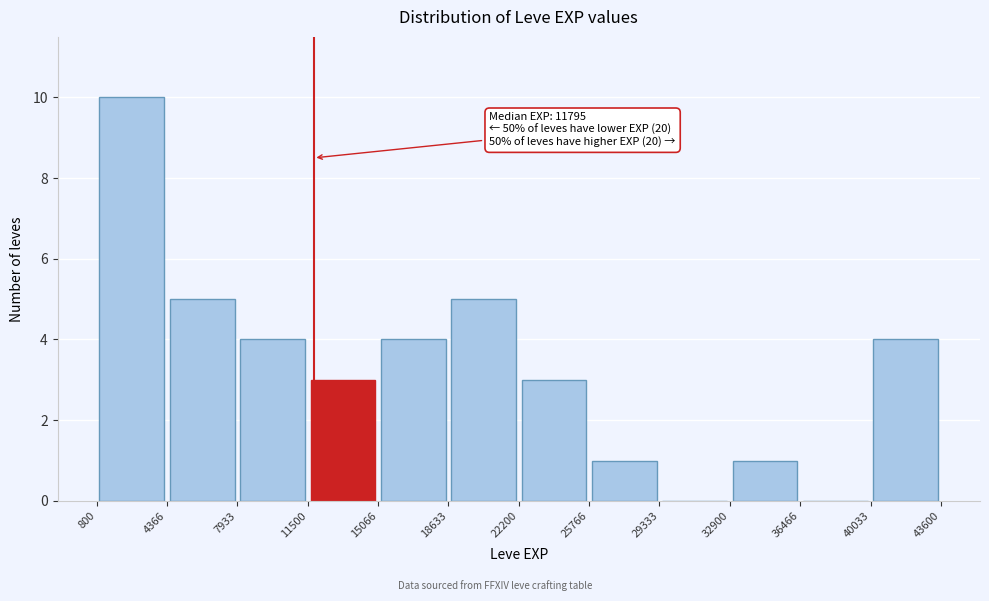

Which range on the x-axis has the tallest bar?

800 to 4366